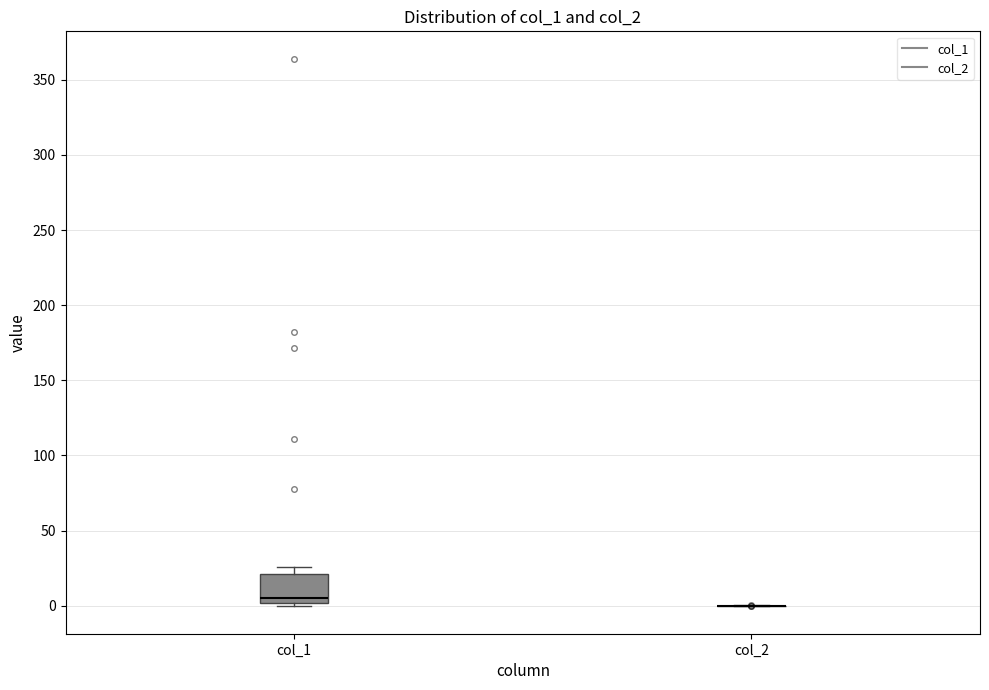

Comparing the boxes themselves (not the whiskers), which one is the tallest?

col_1